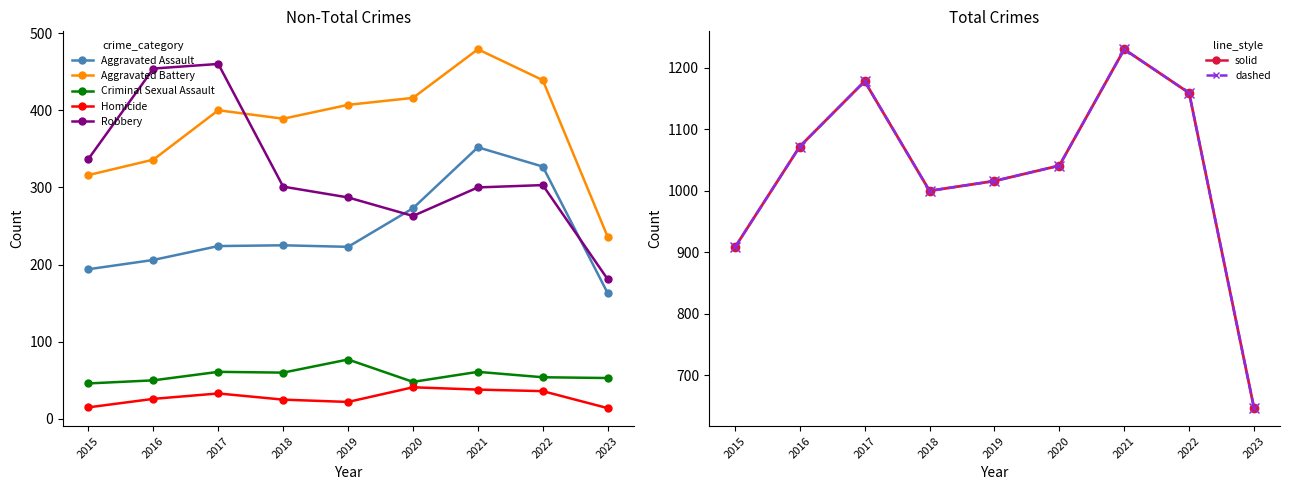

How many values in the Aggravated Battery series exceed 400?

4